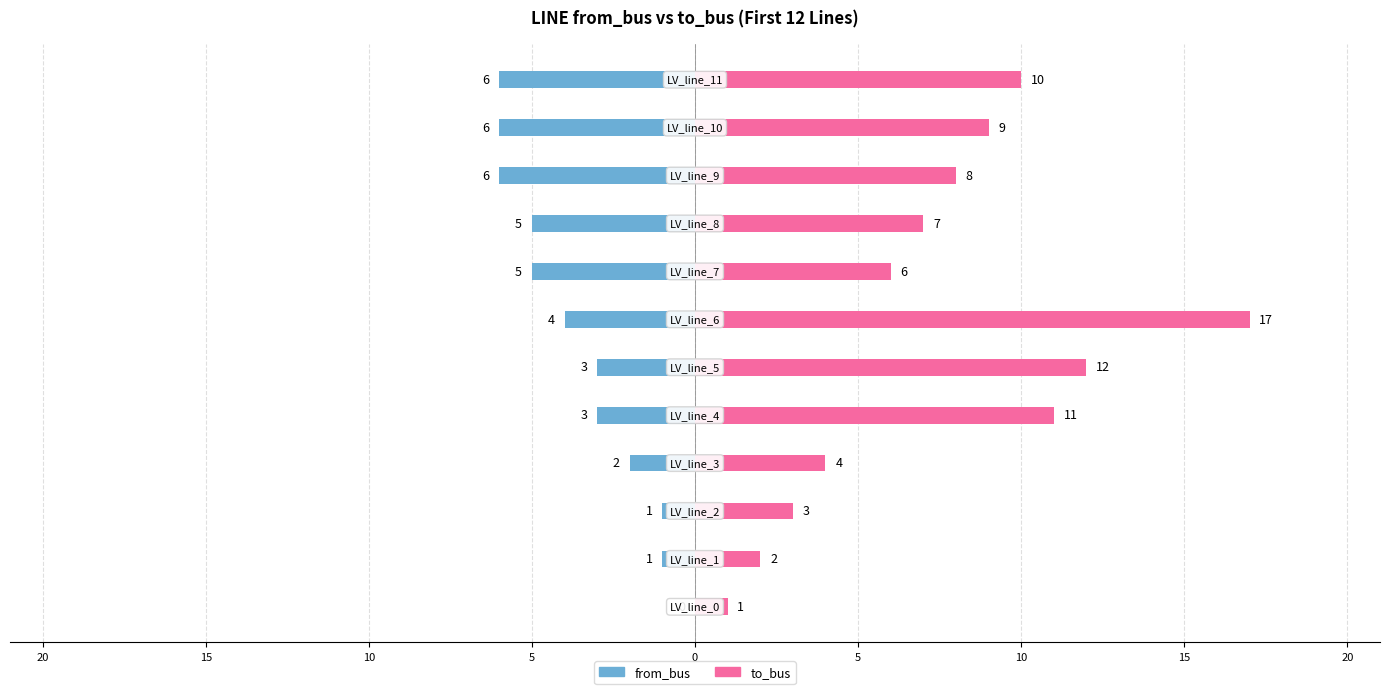

What is the value of the to_bus bar at the 2nd from the left?

2